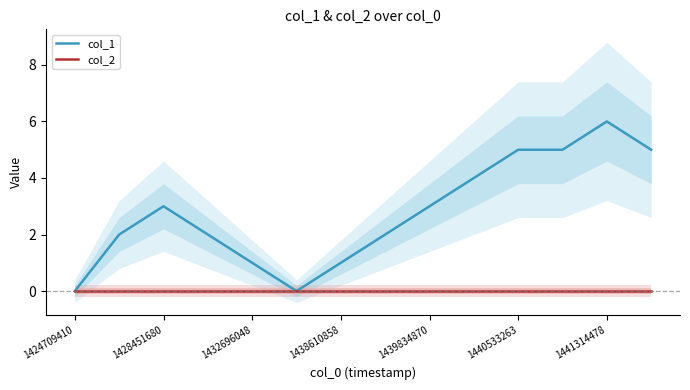

True or false: col_1 and col_2 intersect in this chart.

False